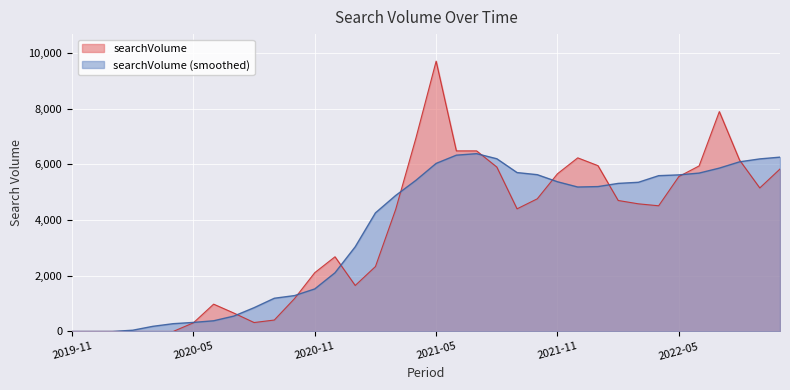

What position from the left is 2020-01?

3